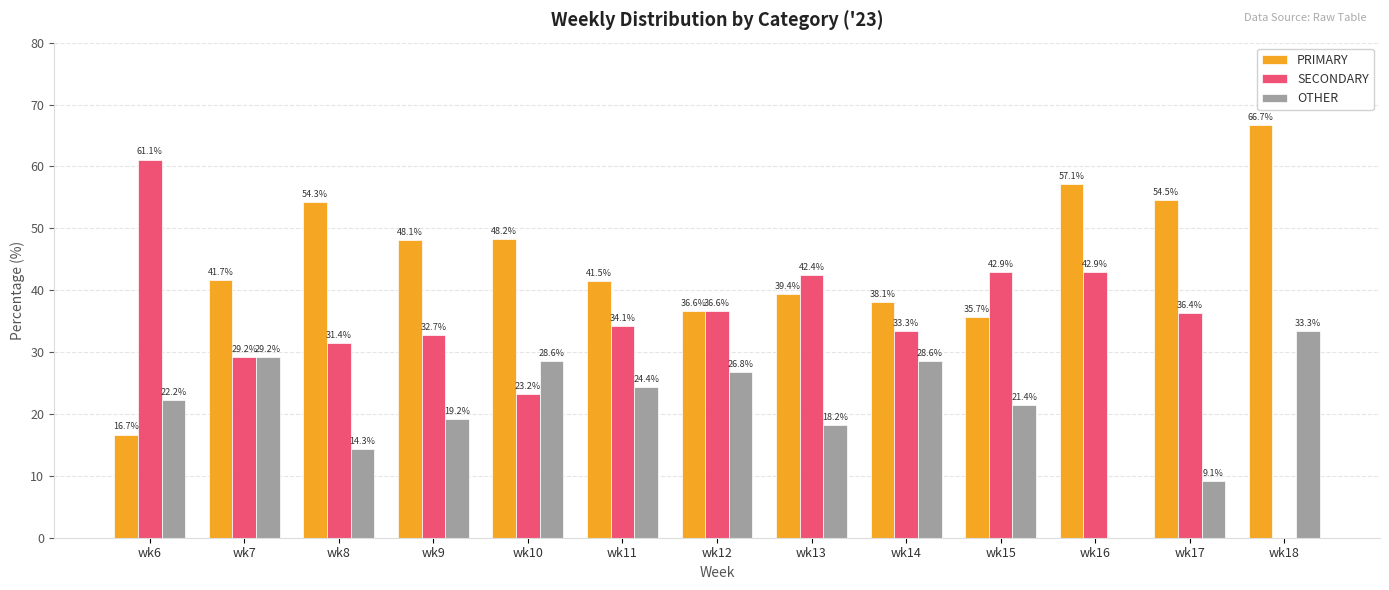

The PRIMARY series shows 29.7 at wk8. True or false?

False